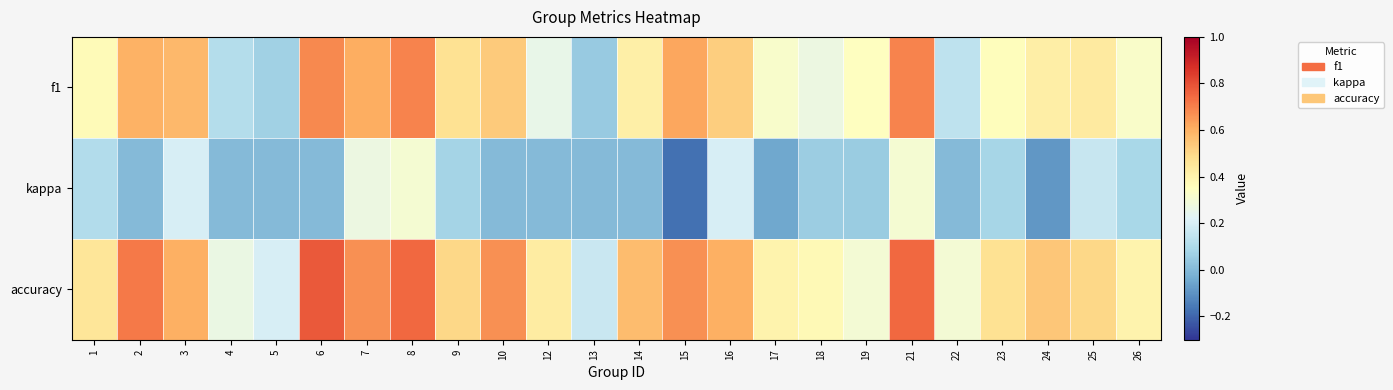

What is the sum of the row_2 values at 18 and 26?

0.8